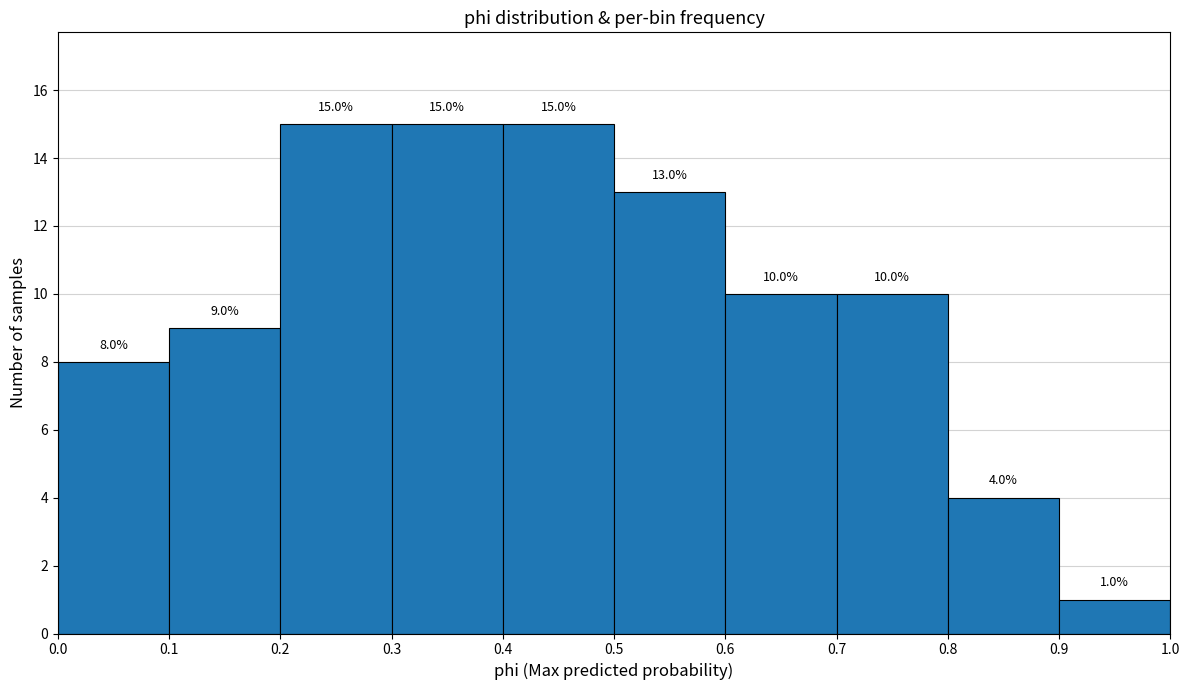

How tall is the bar that spans 0.6 to 0.7 on the x-axis?

10.0